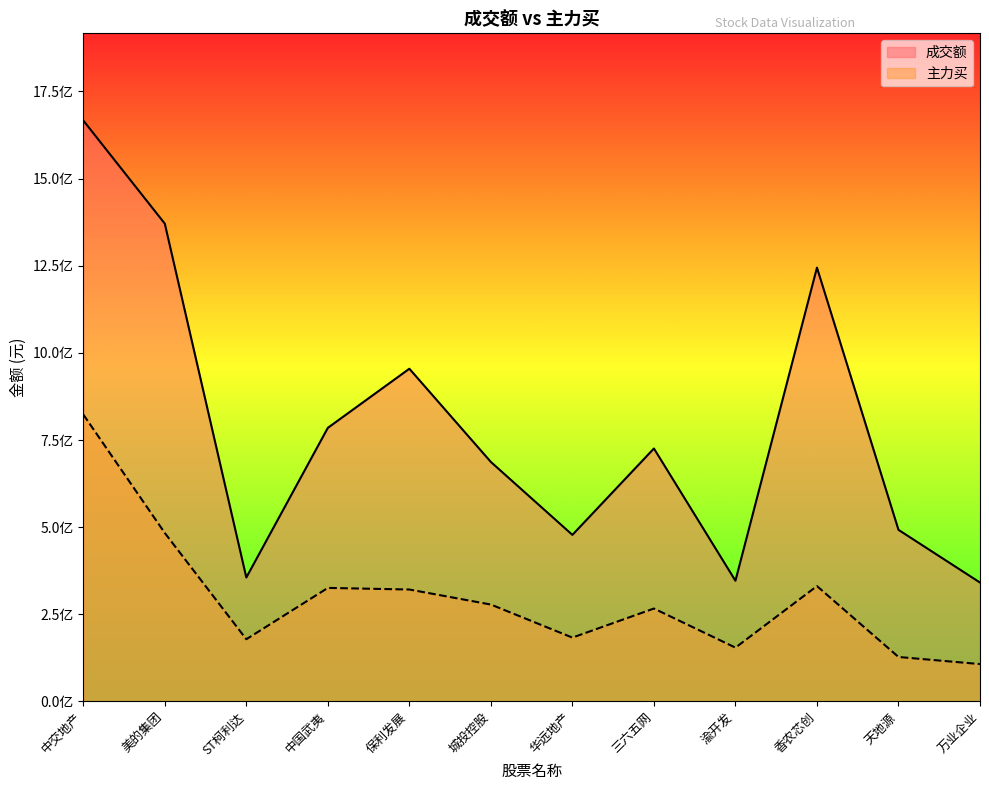

At which label is 主力买 closest to 465297591?

美的集团